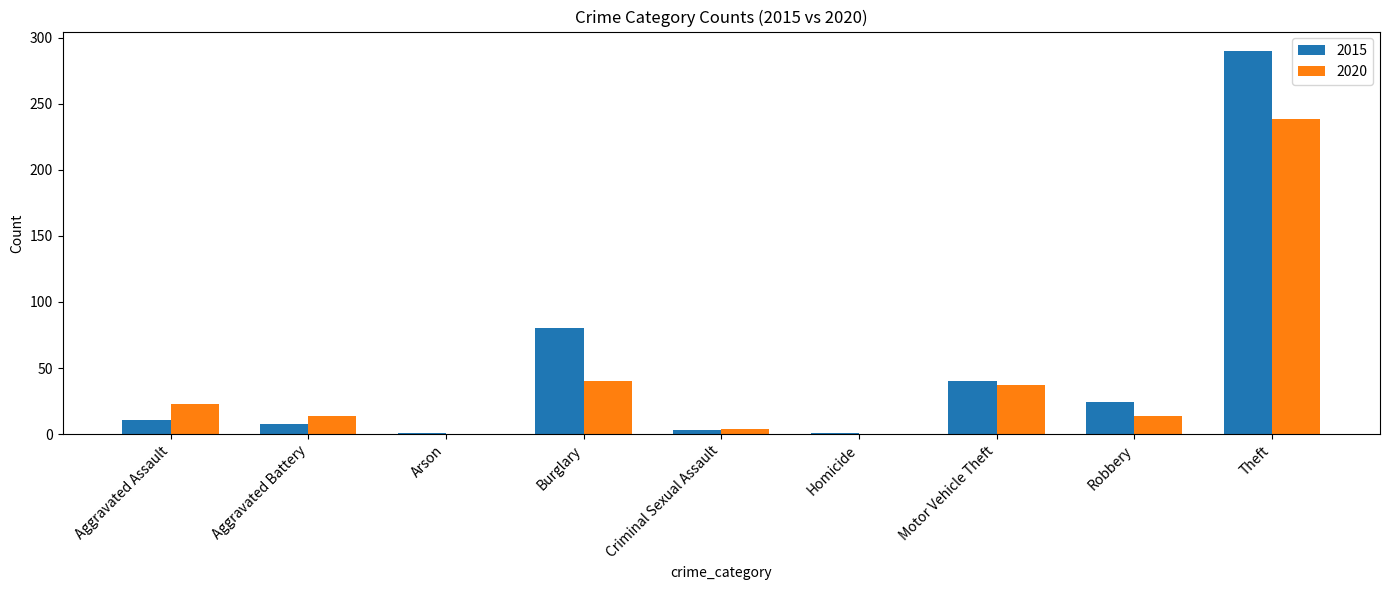

What is the average value of the 2015 series?

51